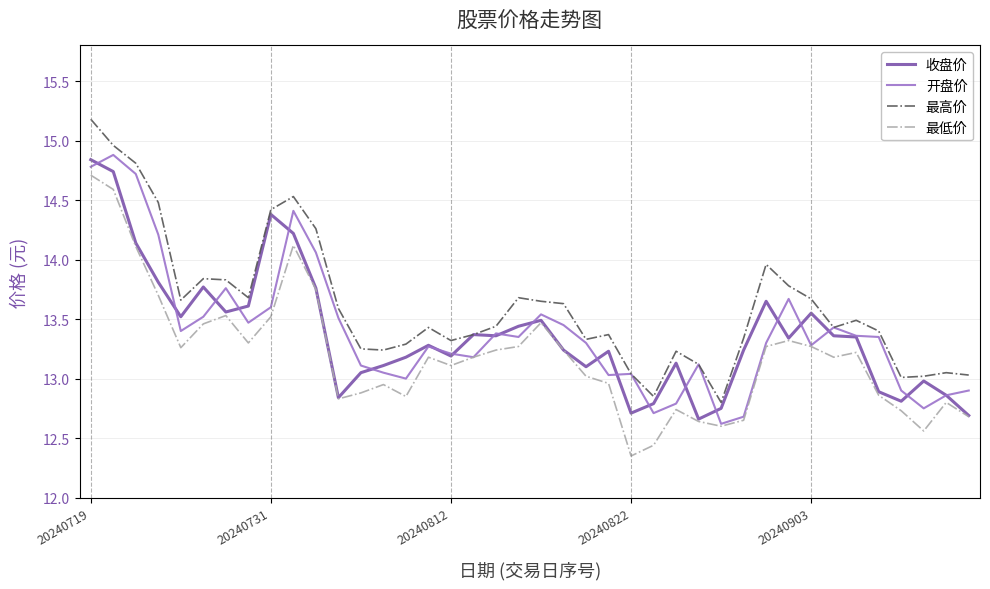

Which series has the largest total across all categories?

最高价